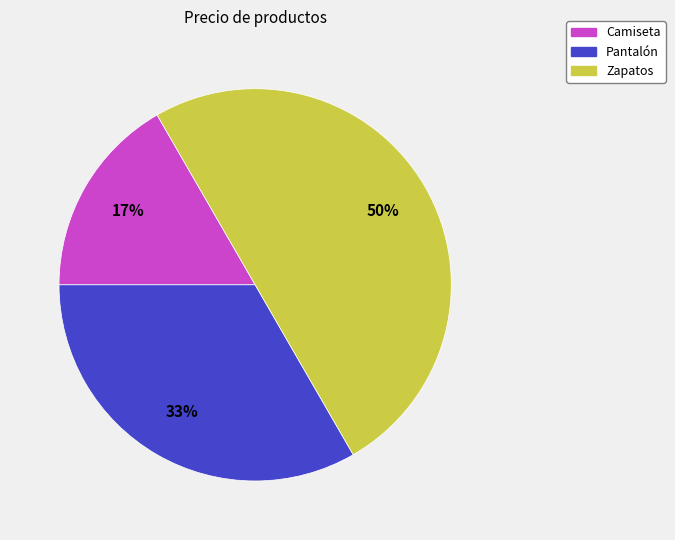

Does Camiseta represent more than half of the total?

No